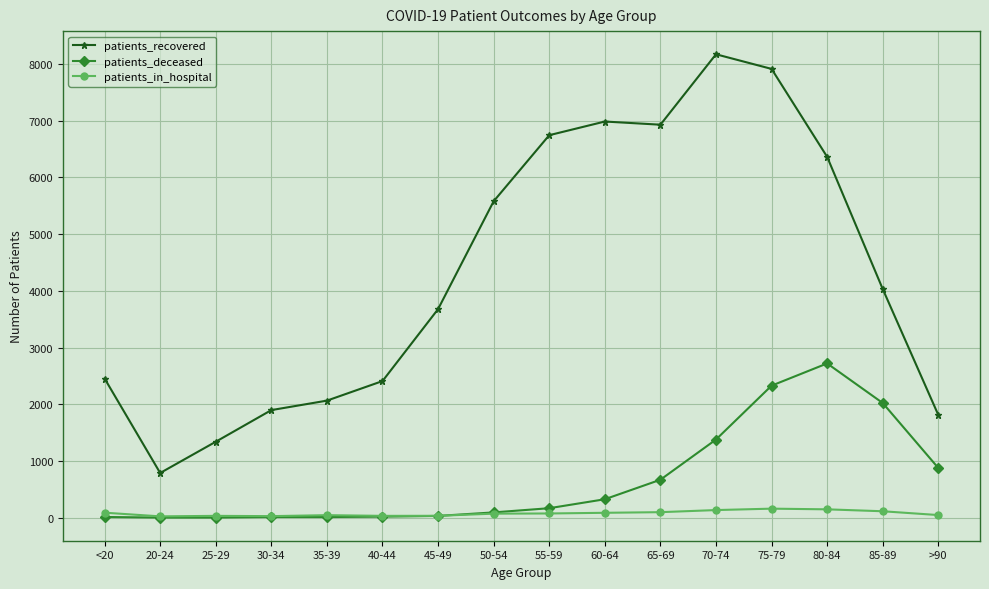

True or false: patients_deceased and patients_in_hospital intersect in this chart.

True